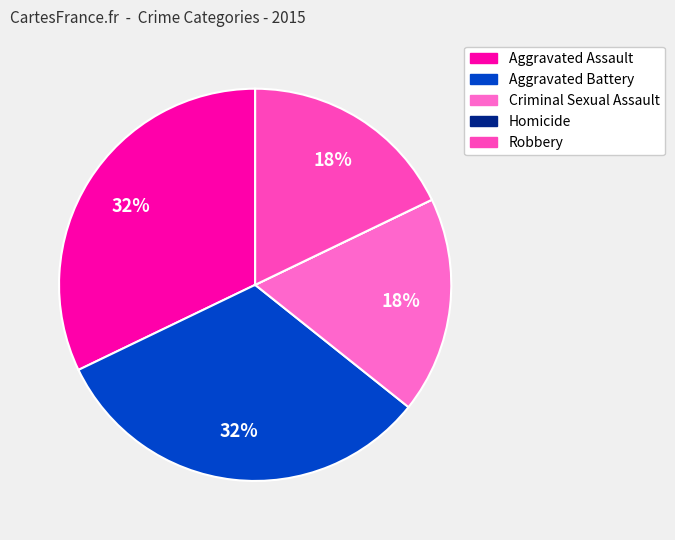

Does any single category account for the majority?

No